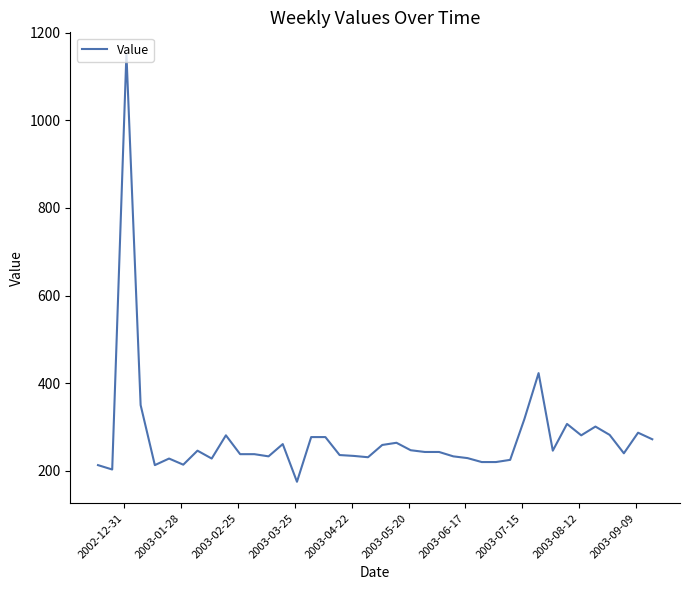

What is the difference between the maximum and minimum values?

977